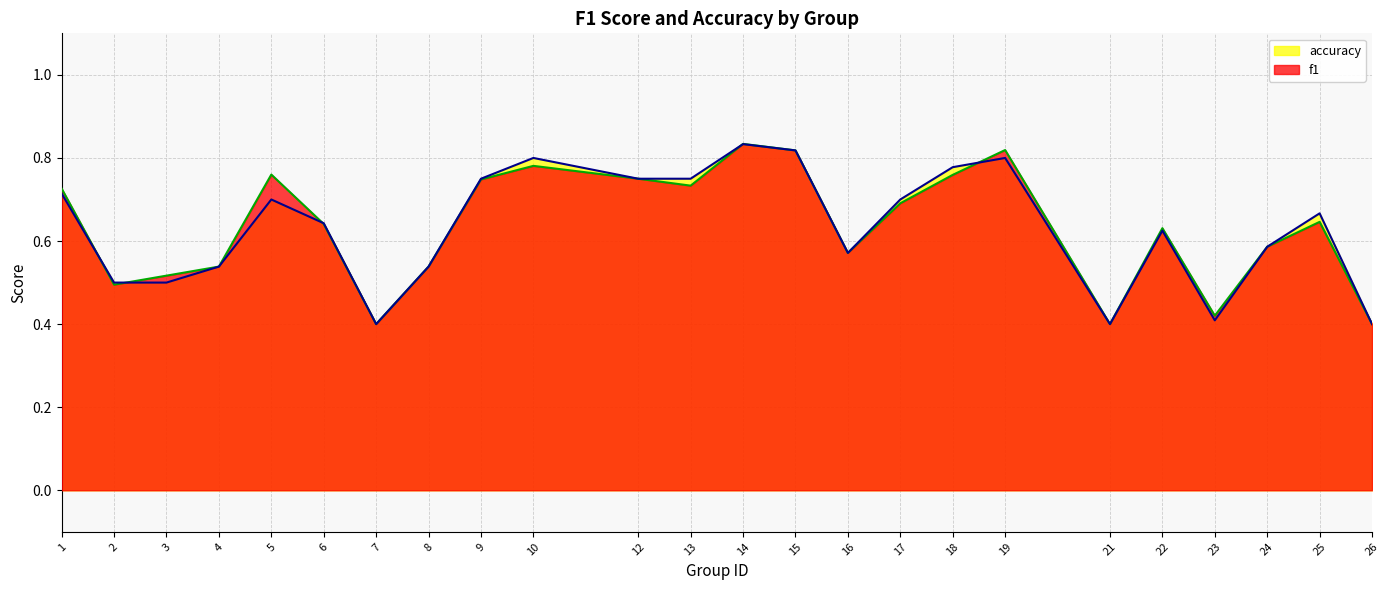

Rank the series by their average value, from highest to lowest.

f1, accuracy